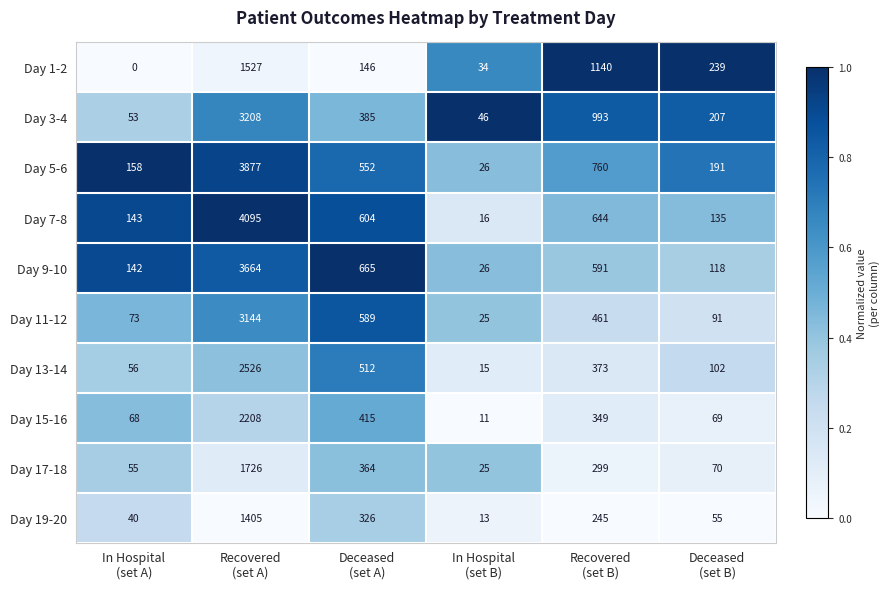

How many series are shown in this chart?

10